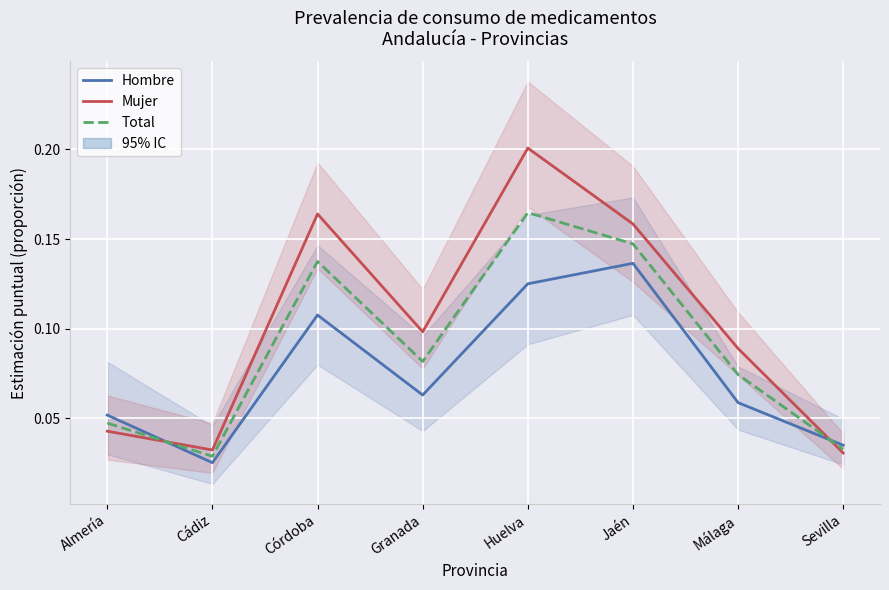

What is the approximate value of Hombre at Granada?

0.1